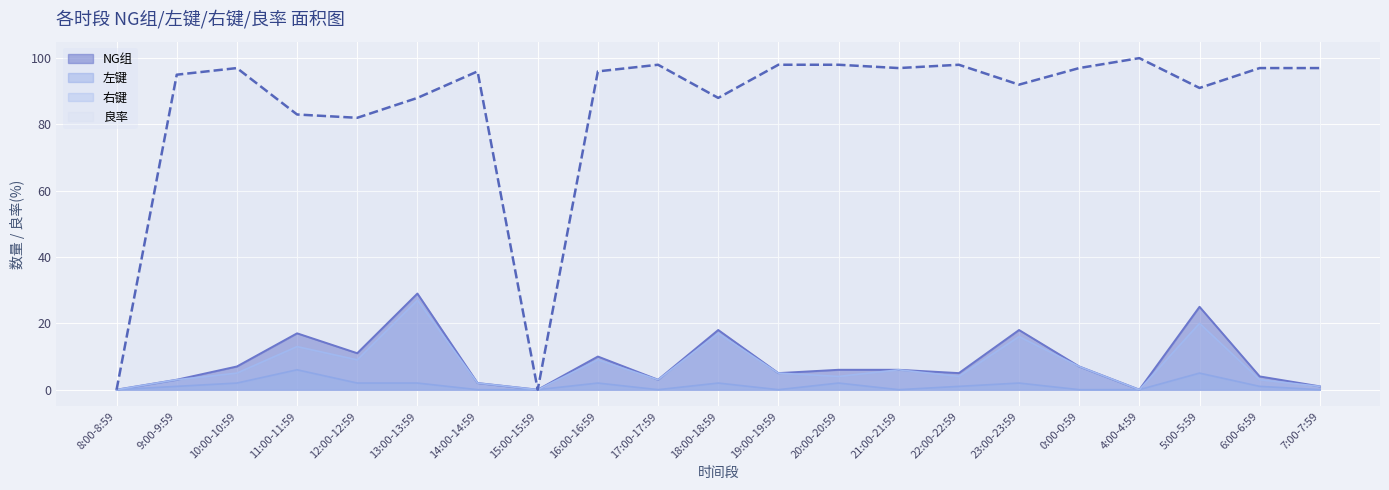

How many lines are shown in the chart?

4